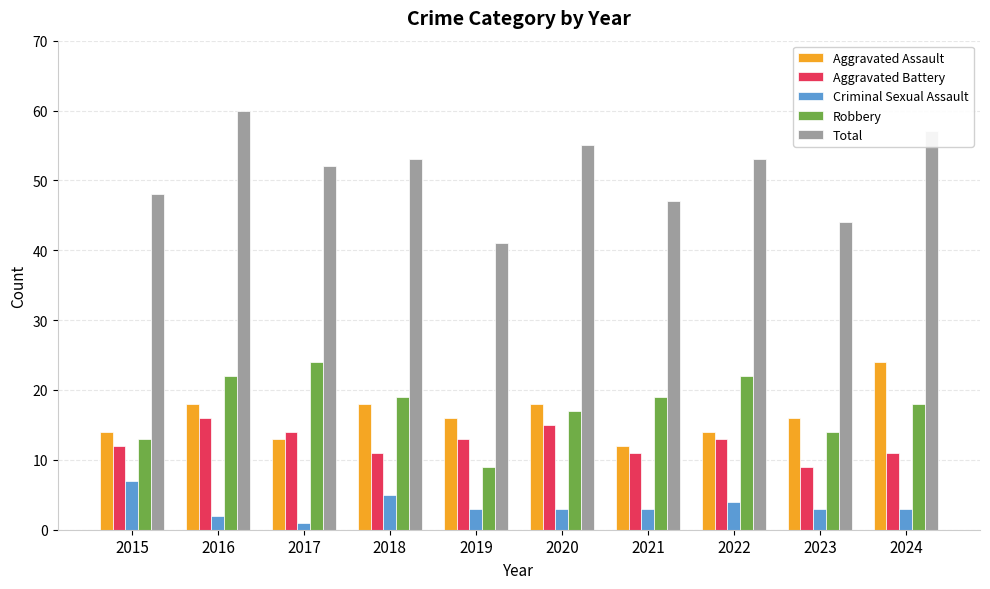

How many distinct data groups are displayed?

5